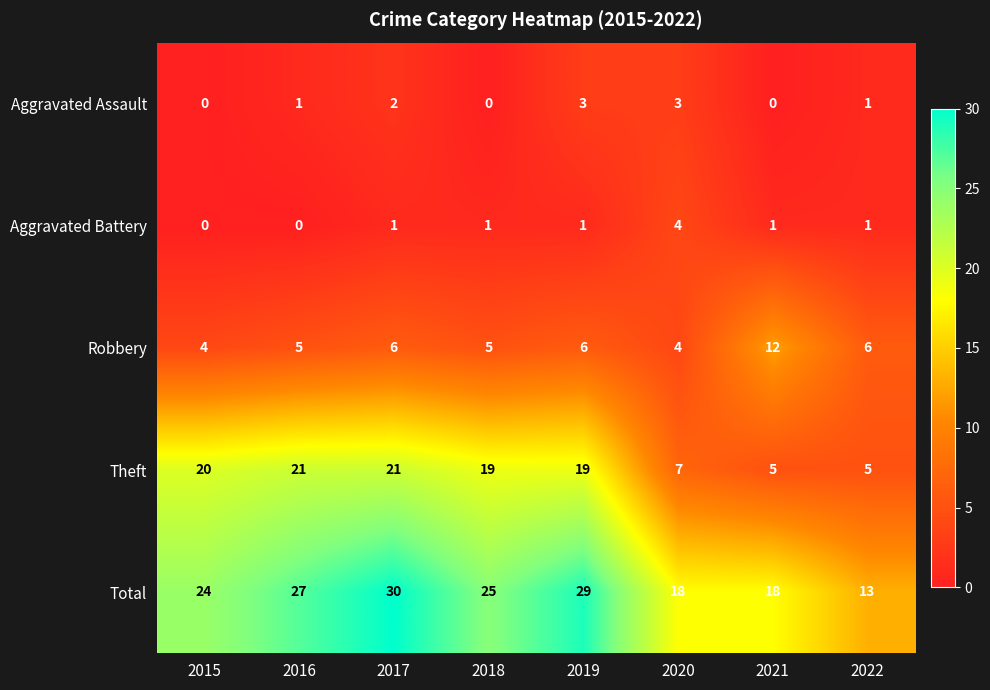

What is the difference between the maximum and minimum values in the Robbery series?

8